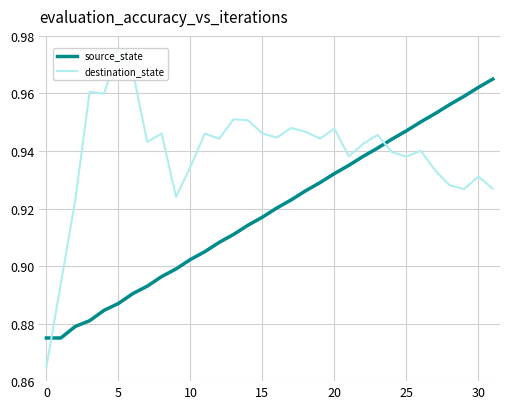

List the series in order of their overall mean, lowest first.

source_state, destination_state